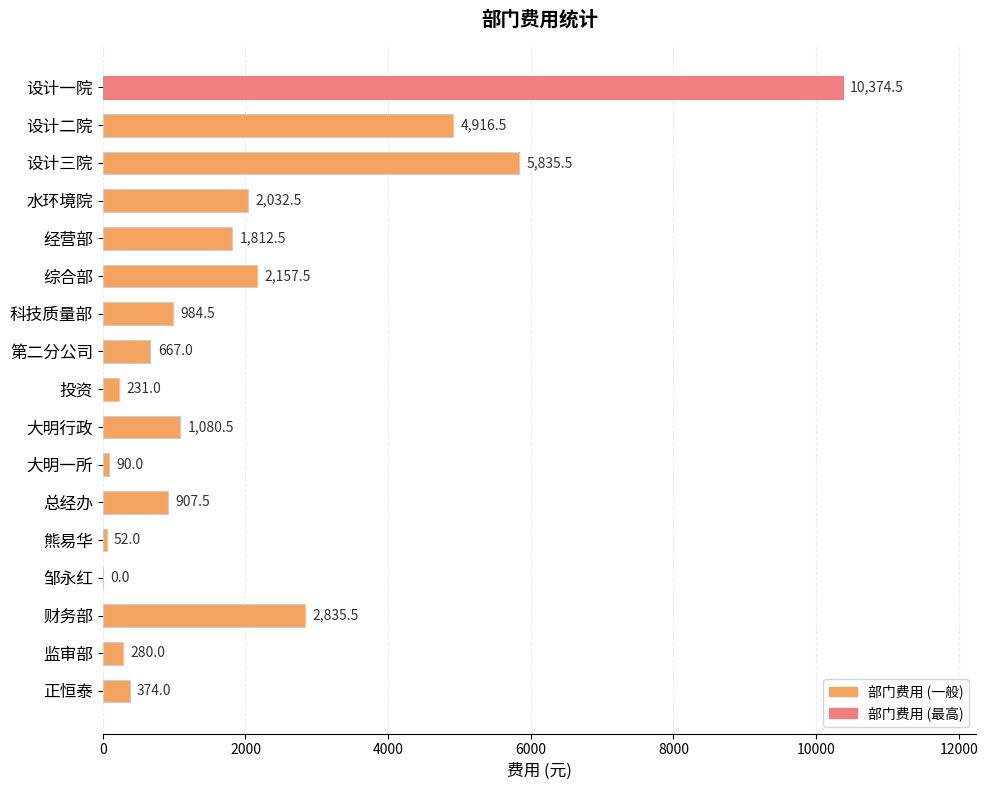

Count the number of data series in this chart.

1